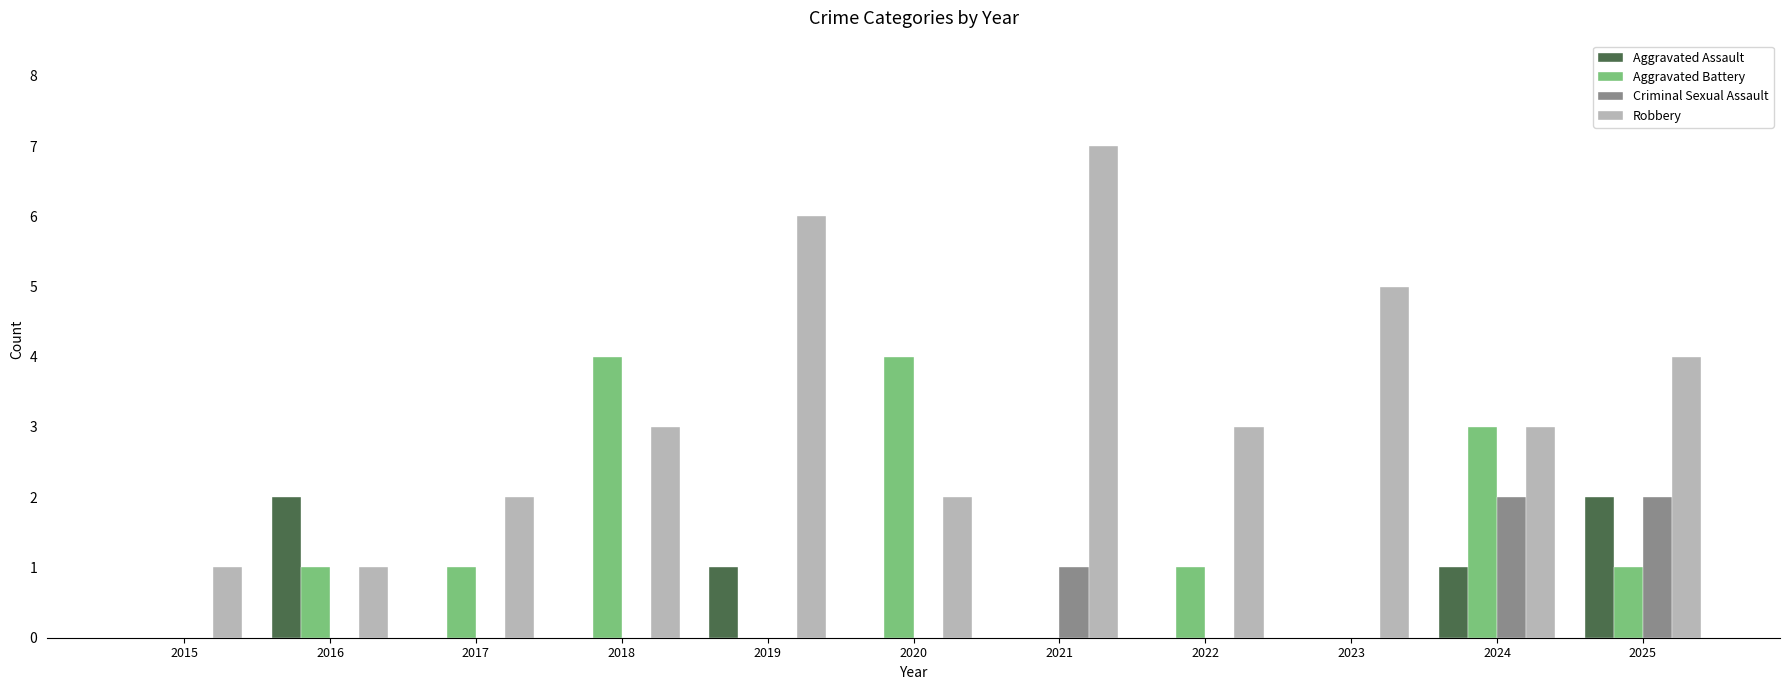

Count the number of categories in the chart.

11